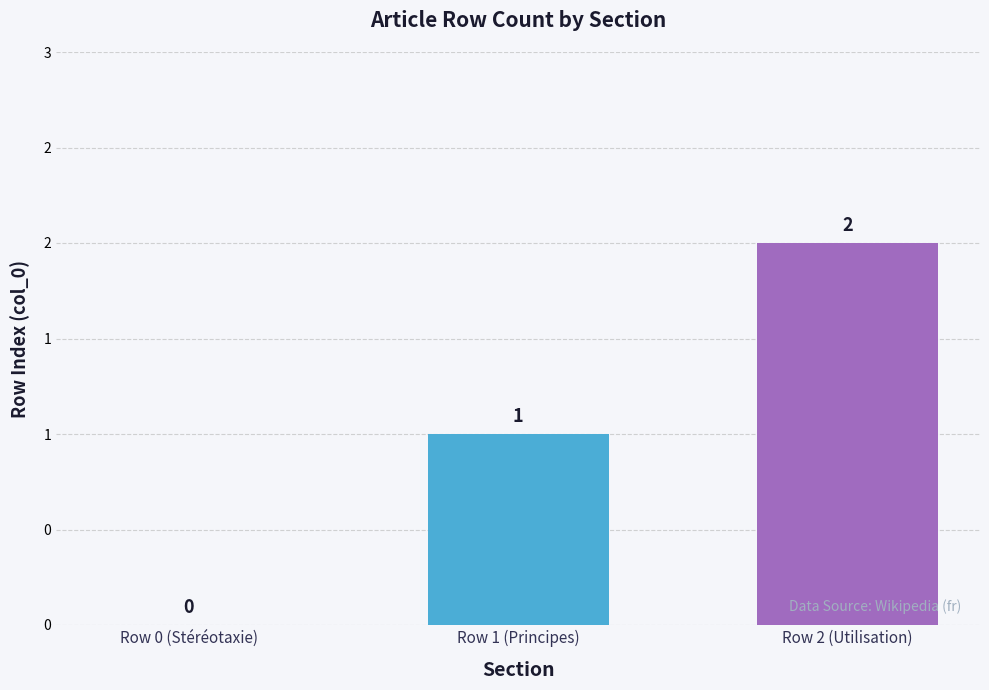

List the labels in order of value, smallest first.

Row 0 (Stéréotaxie), Row 1 (Principes), Row 2 (Utilisation)